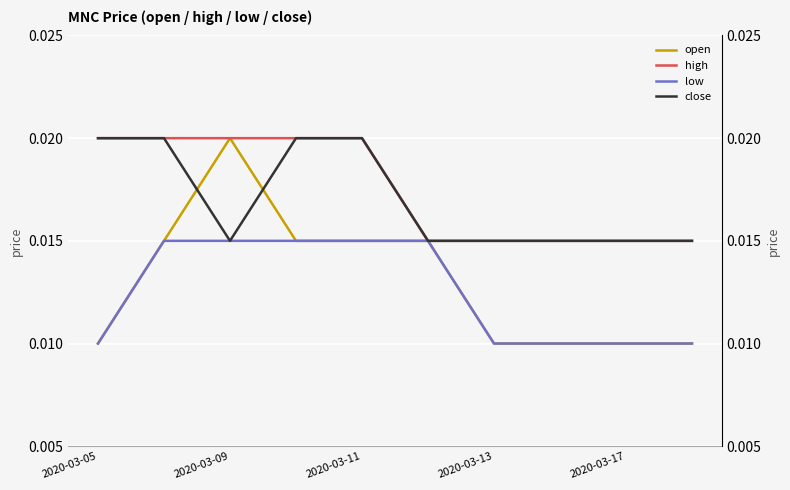

Which series changed the most between 2020-03-11 and 5?

open